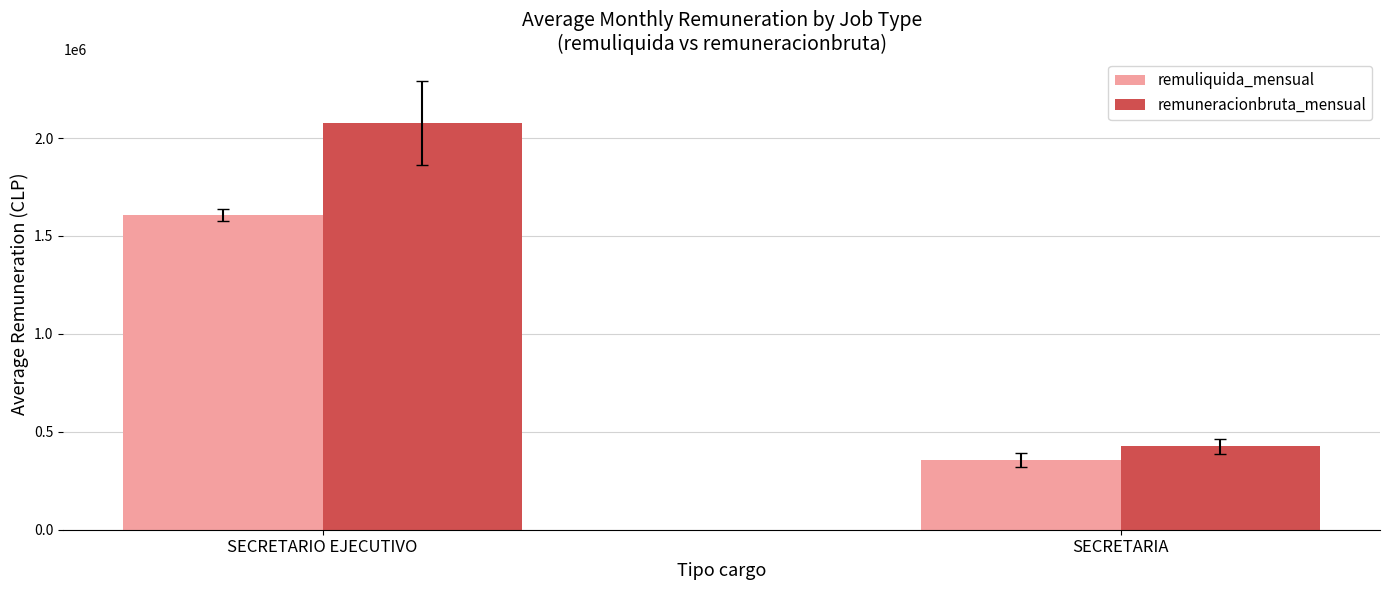

What position from the left is SECRETARIA?

2